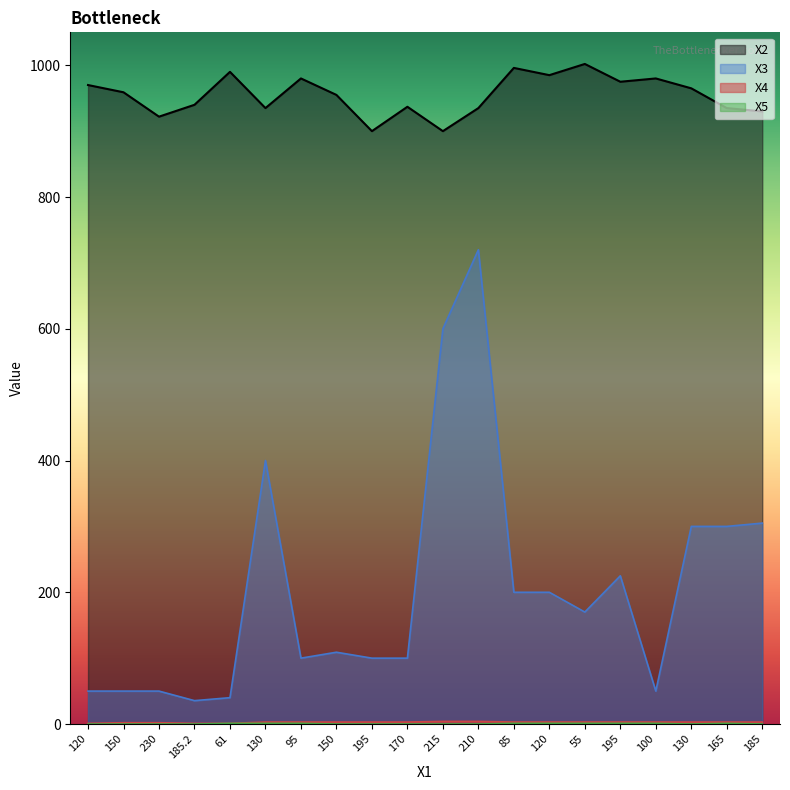

At which category does X2 reach its first local valley?

230